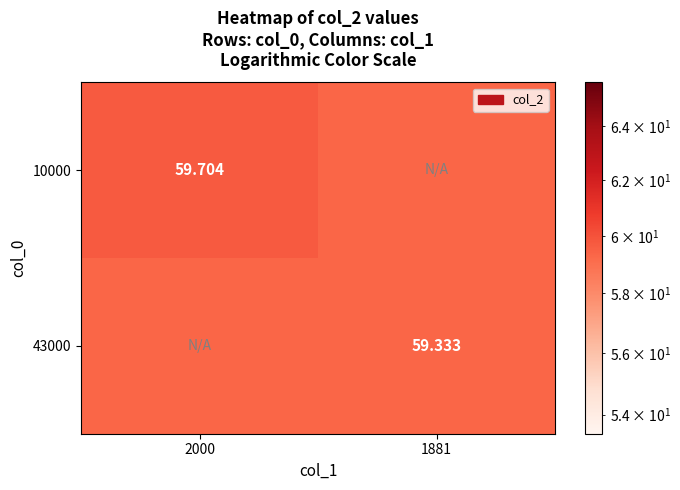

List the labels in order of 10000 value, largest first.

2000, 1881